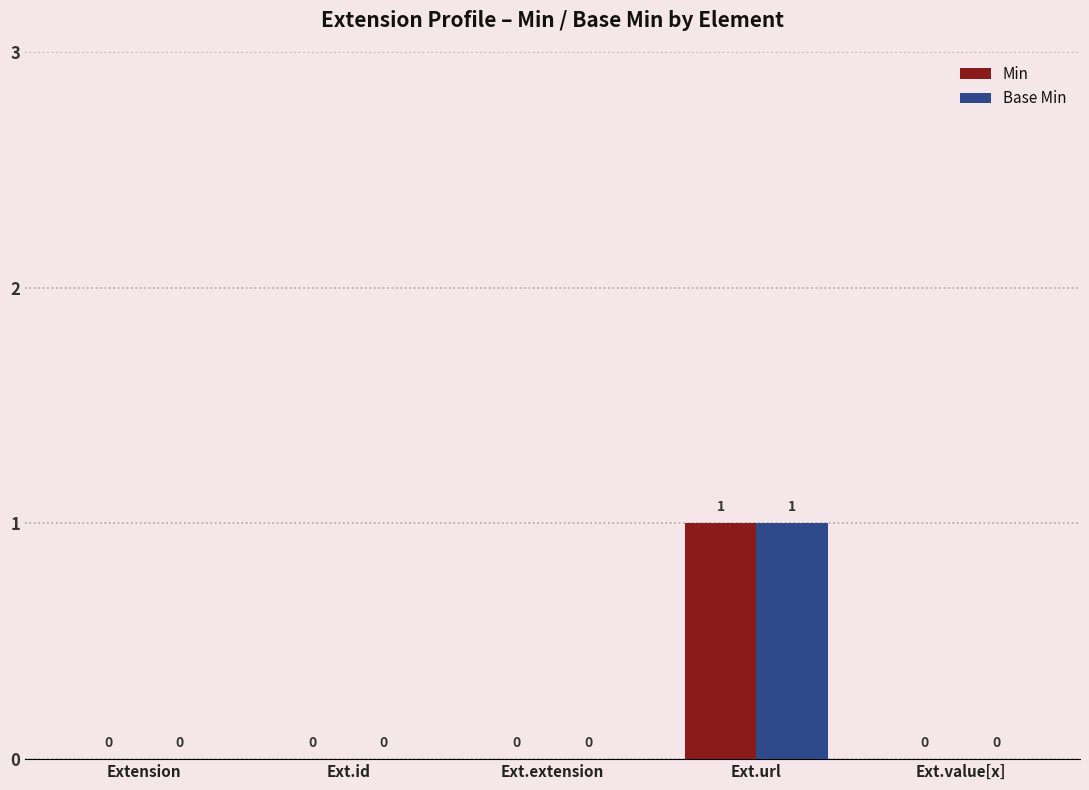

The Base Min series shows 1 at Extension. True or false?

False